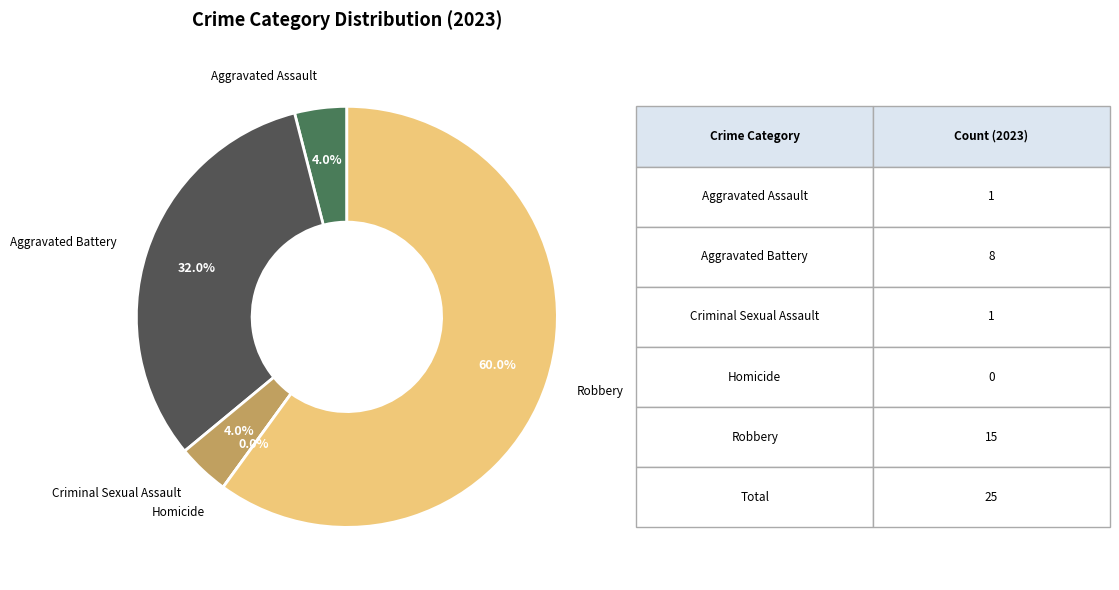

Which has a higher value, Criminal Sexual Assault or Robbery?

Robbery